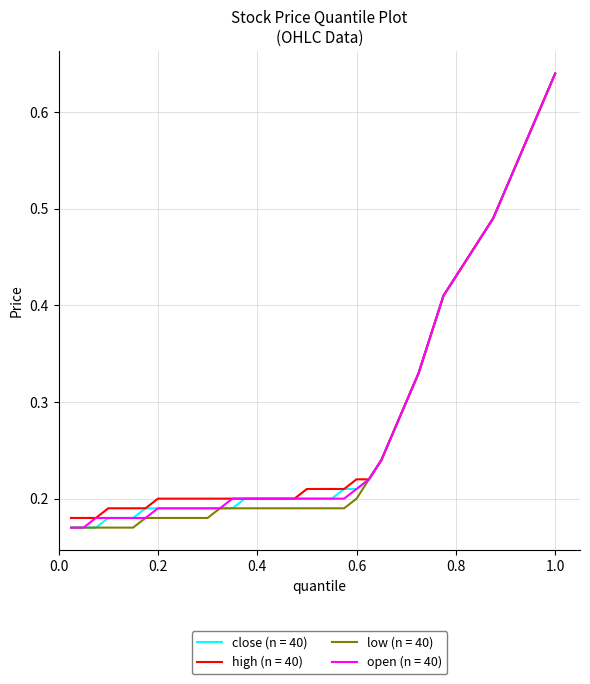

How many lines are shown in the chart?

4